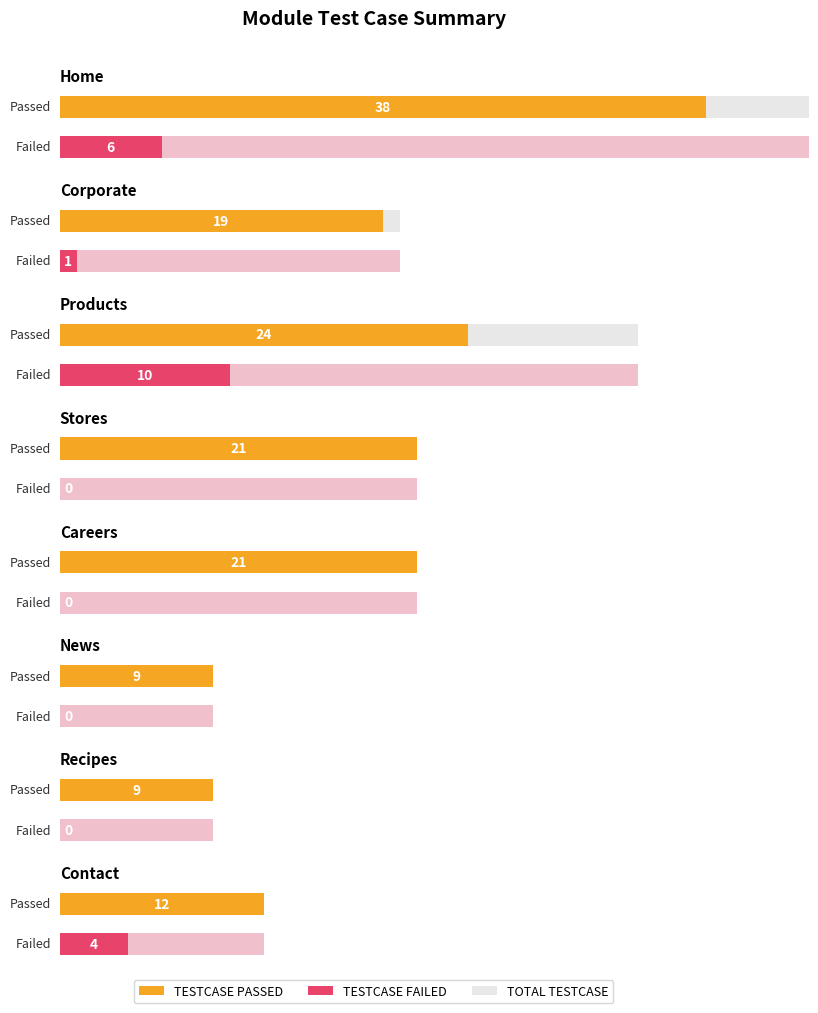

At which category is the sum across all series the highest?

Home